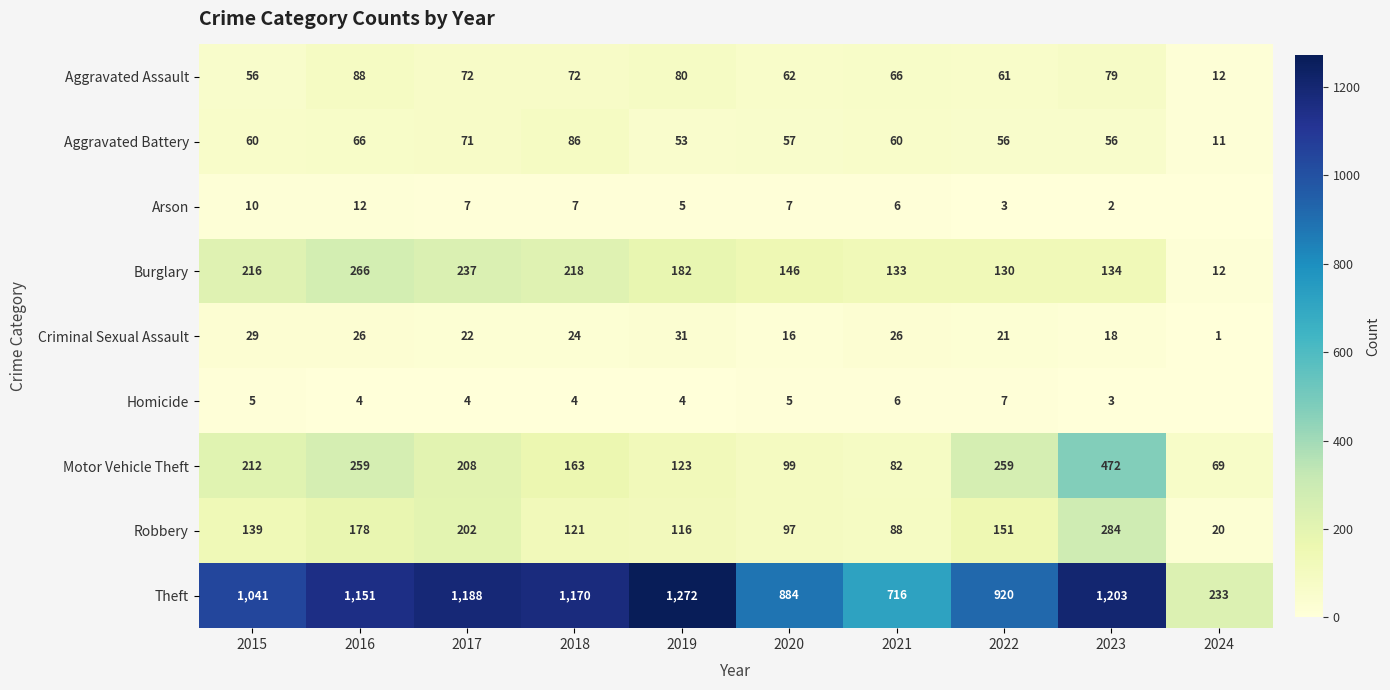

What is the difference between the second highest and second lowest values in the Robbery series?

114